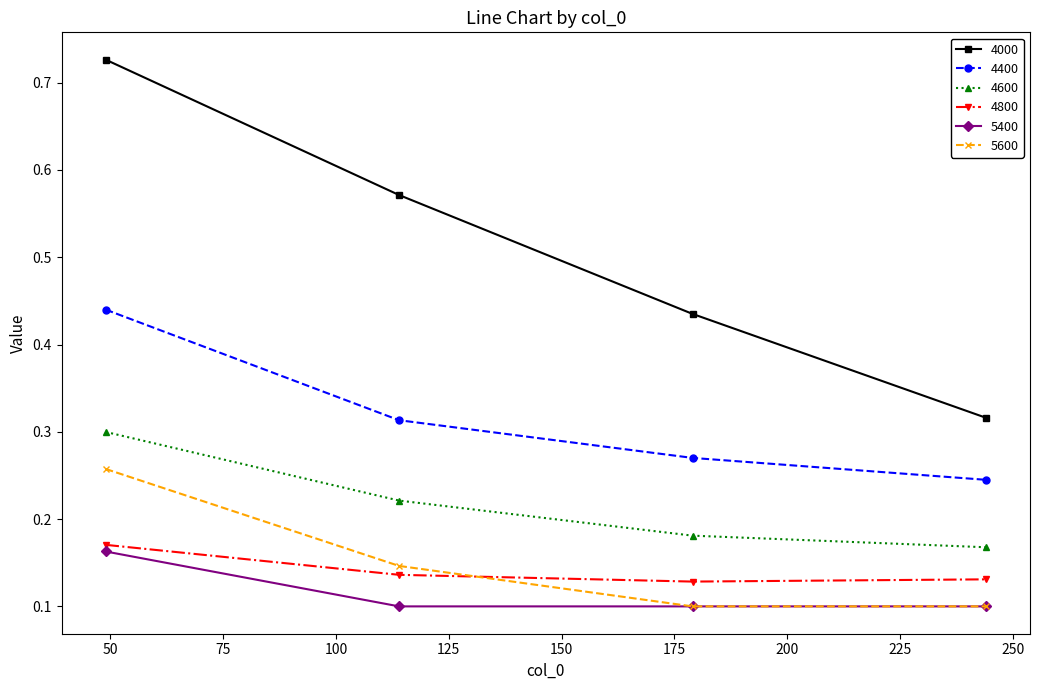

How many lines are shown in the chart?

6